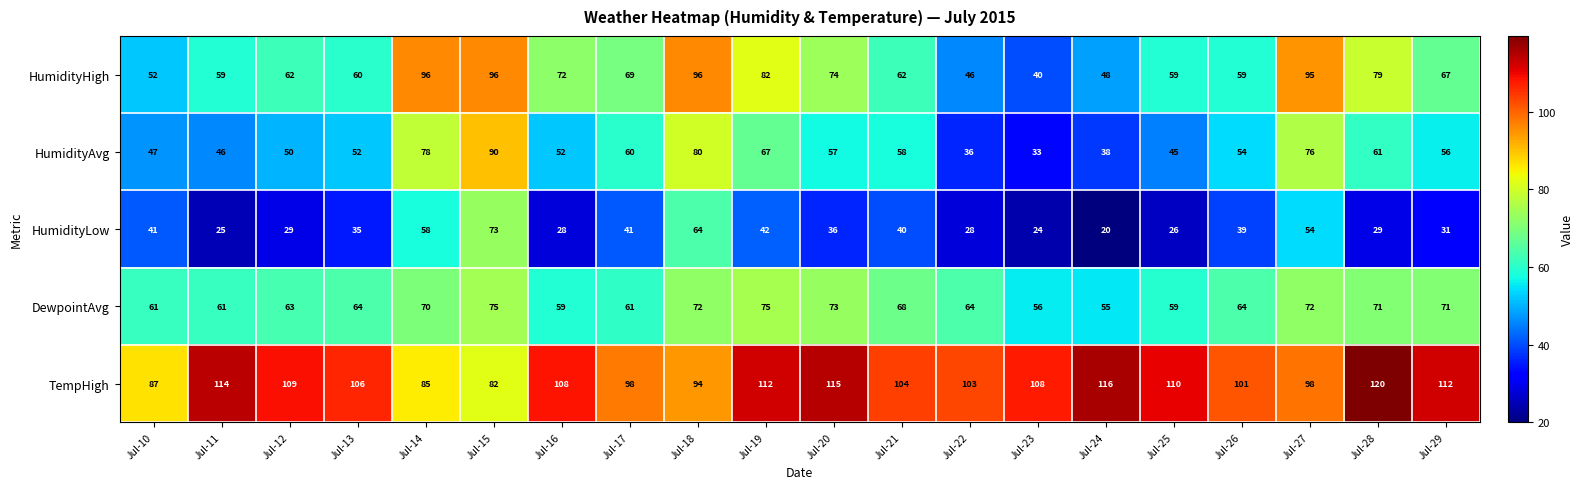

What is the sum of the HumidityHigh values at Jul-27 and Jul-19?

177